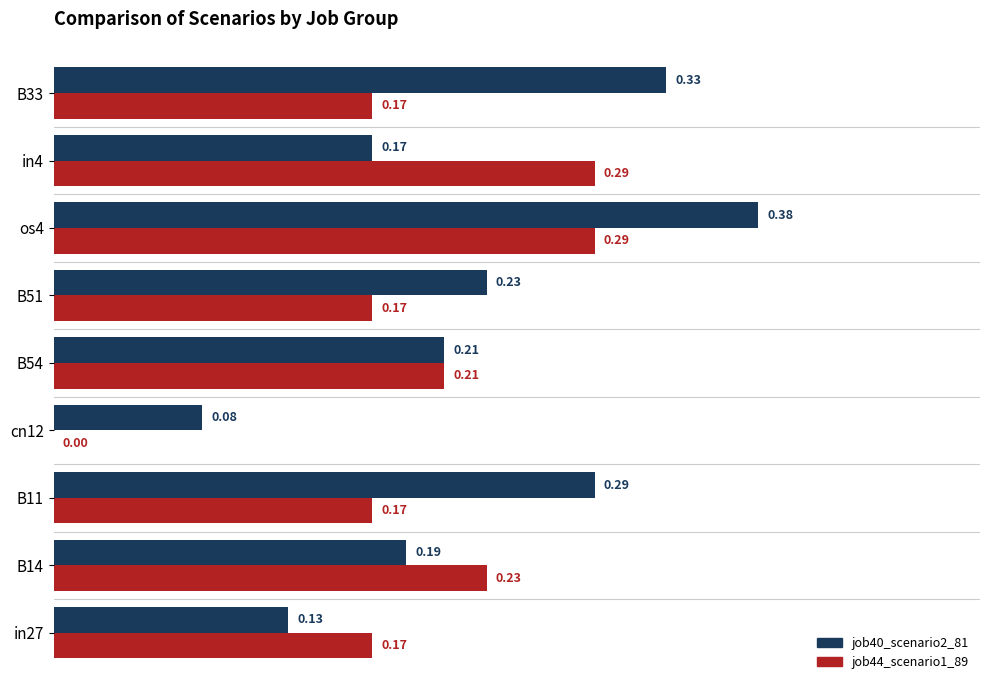

What is the sum of the job40_scenario2_81 values at os4 and B14?

0.6